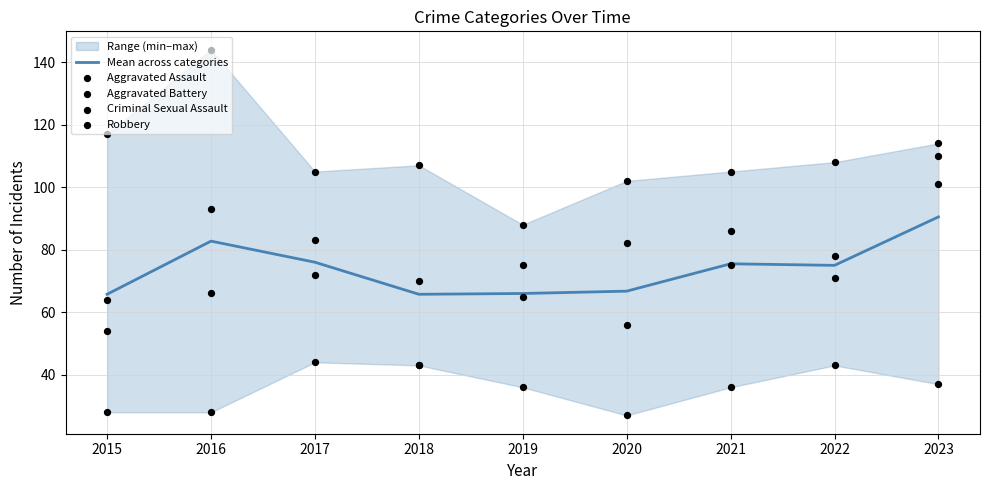

What are all the series names shown in the legend?

Mean across categories, Aggravated Assault, Aggravated Battery, Criminal Sexual Assault, Robbery